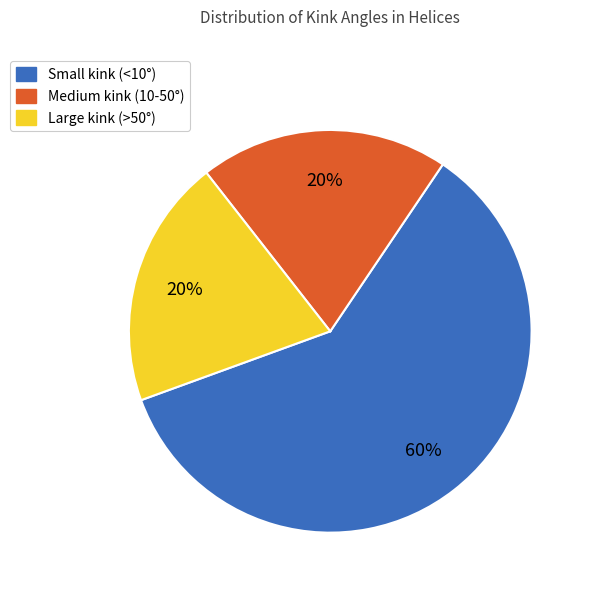

To the nearest percent, what is the difference between the Medium kink (10-50°) and Small kink (<10°) slice percentages?

40%